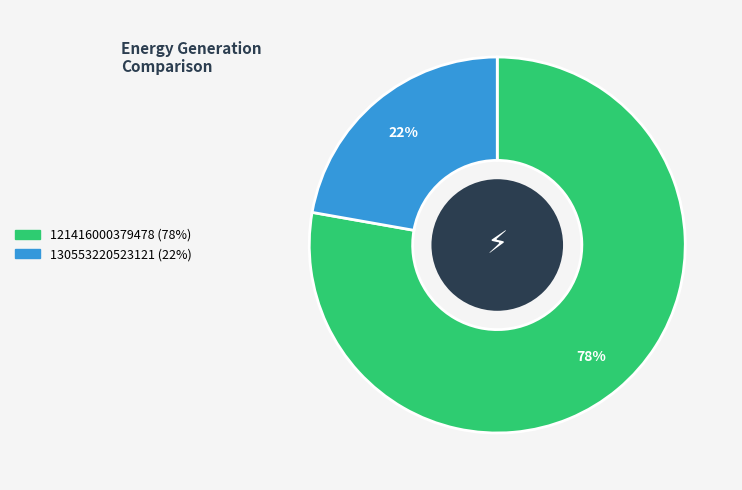

Do 130553220523121 and 121416000379478 together represent more than half of the pie?

Yes